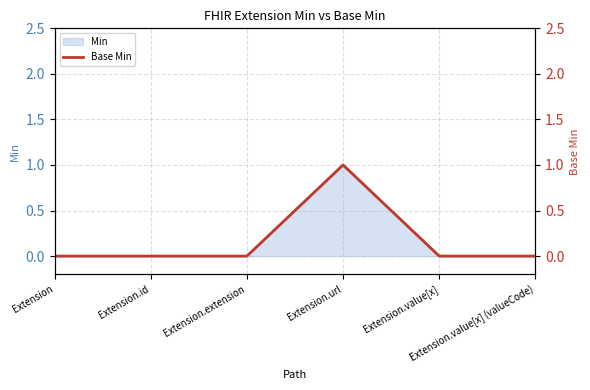

How many data points does each series have?

6